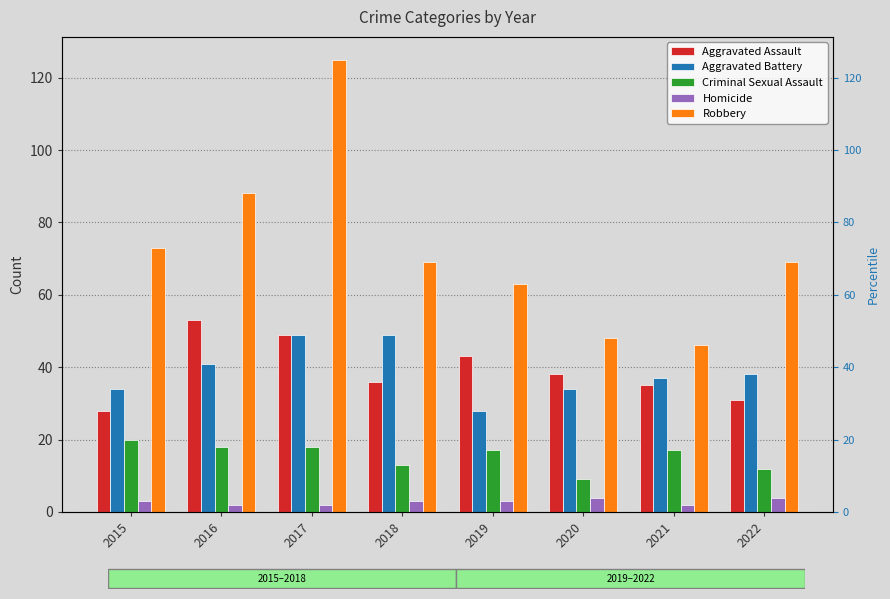

Reading left to right, transcribe all the data shown in this chart.

Aggravated Assault: 28	53	49	36	43	38	35	31
Aggravated Battery: 34	41	49	49	28	34	37	38
Criminal Sexual Assault: 20	18	18	13	17	9	17	12
Homicide: 3	2	2	3	3	4	2	4
Robbery: 73	88	125	69	63	48	46	69